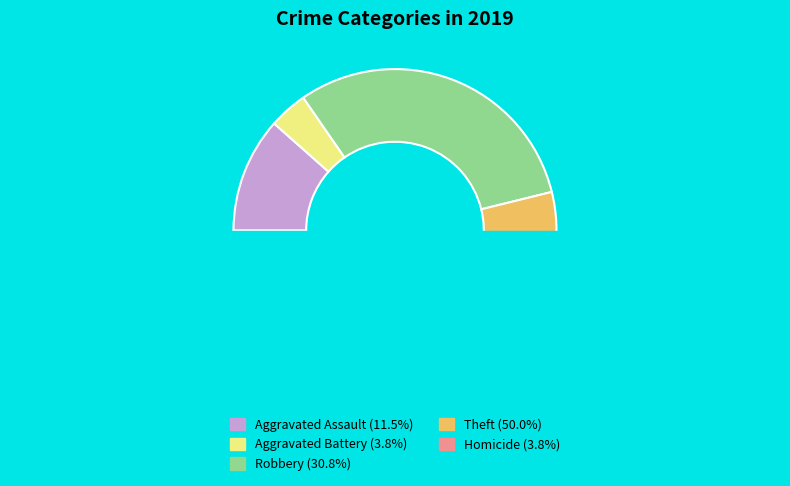

Between Homicide and Robbery, which is larger?

Robbery